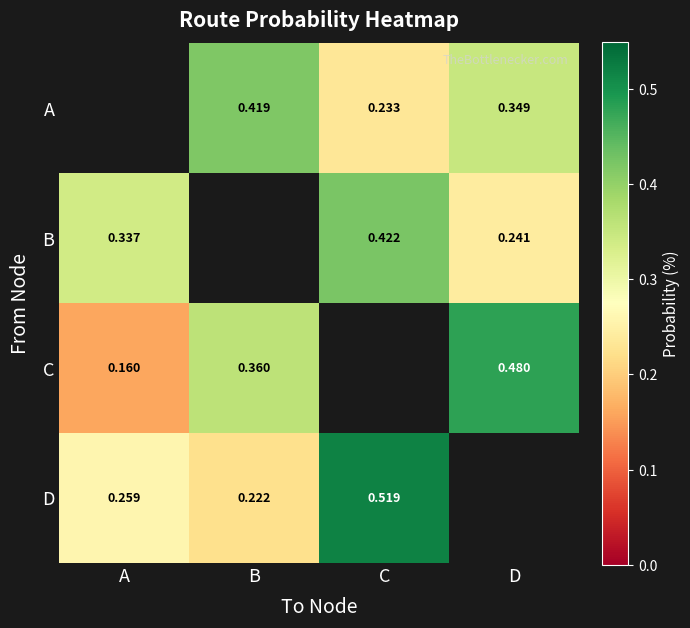

Between A and C, which is larger?

C